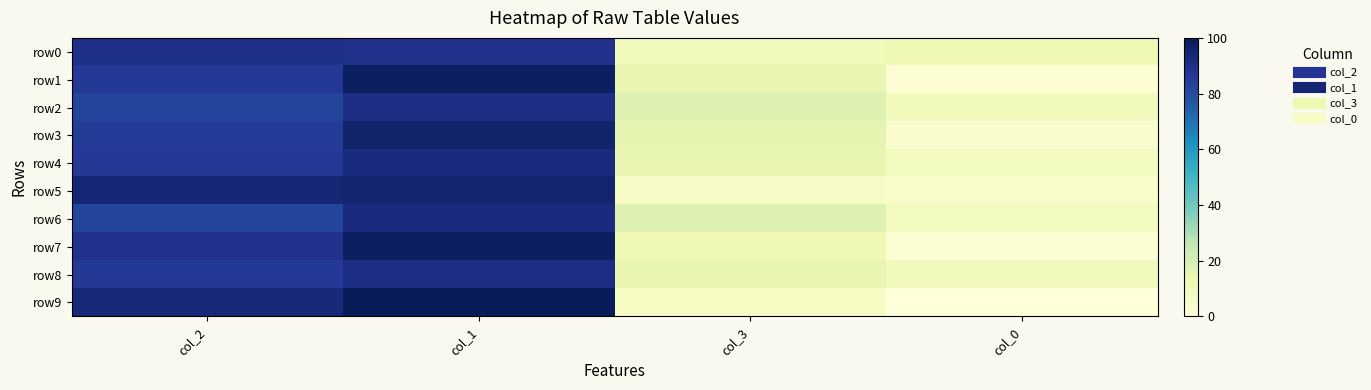

Between col_2 and col_3, which series saw the biggest shift?

row5